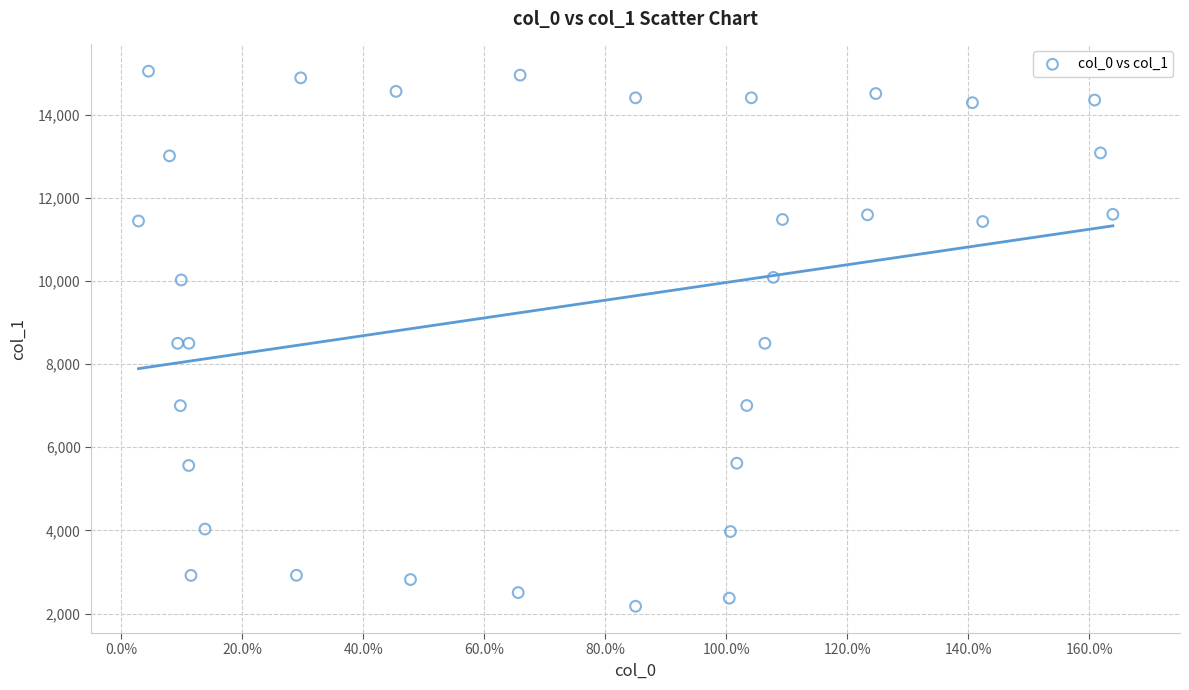

What is the range of Y values (max minus min)?

12871.5